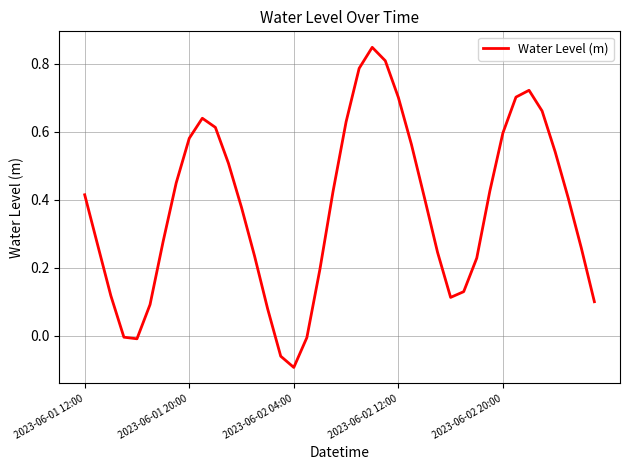

What is the difference between the maximum and minimum values?

0.9